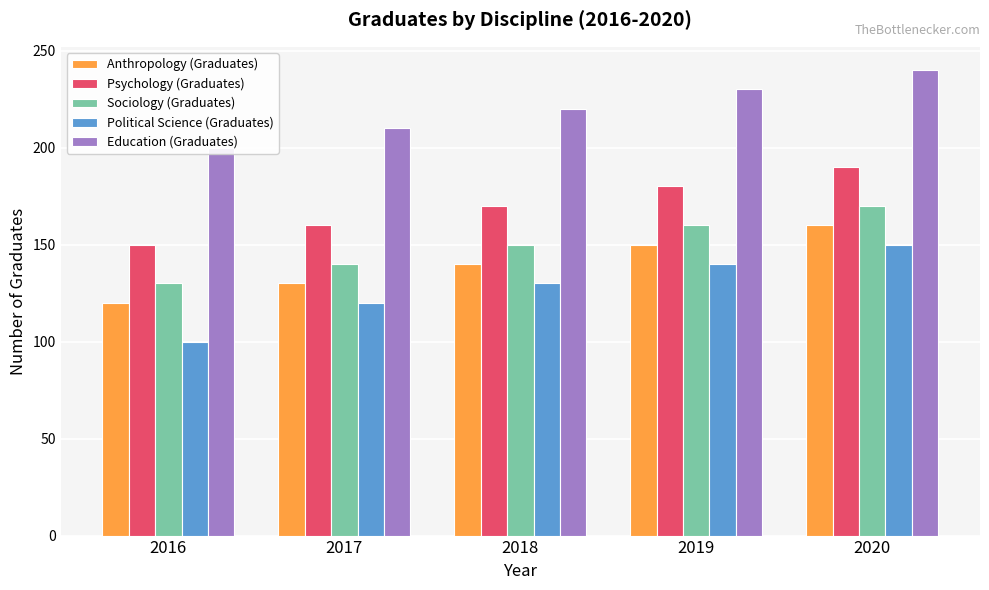

What is the sum of the Psychology (Graduates) values at 2020 and 2017?

350